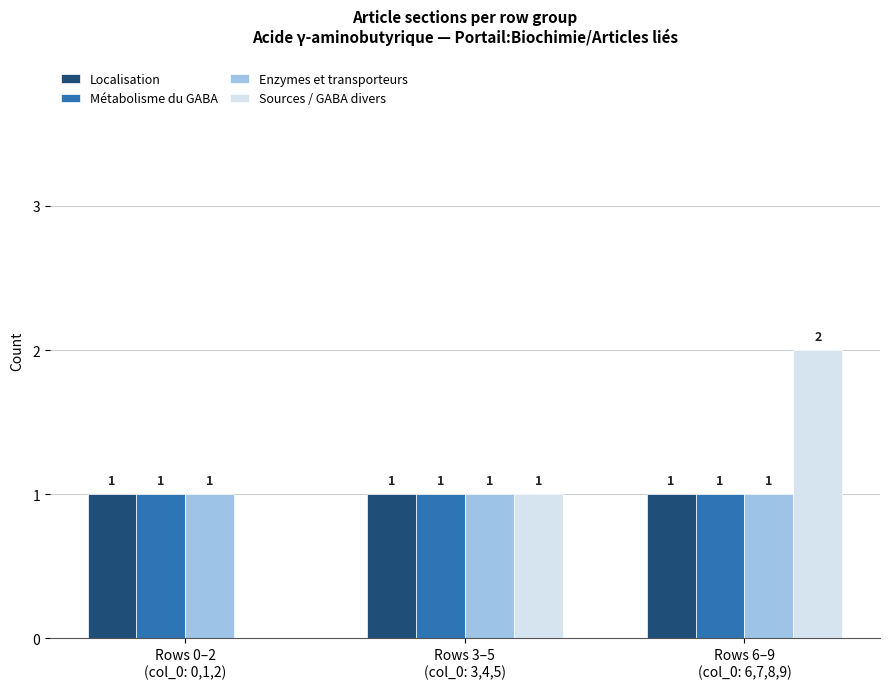

What is the sum of all Enzymes et transporteurs values?

3